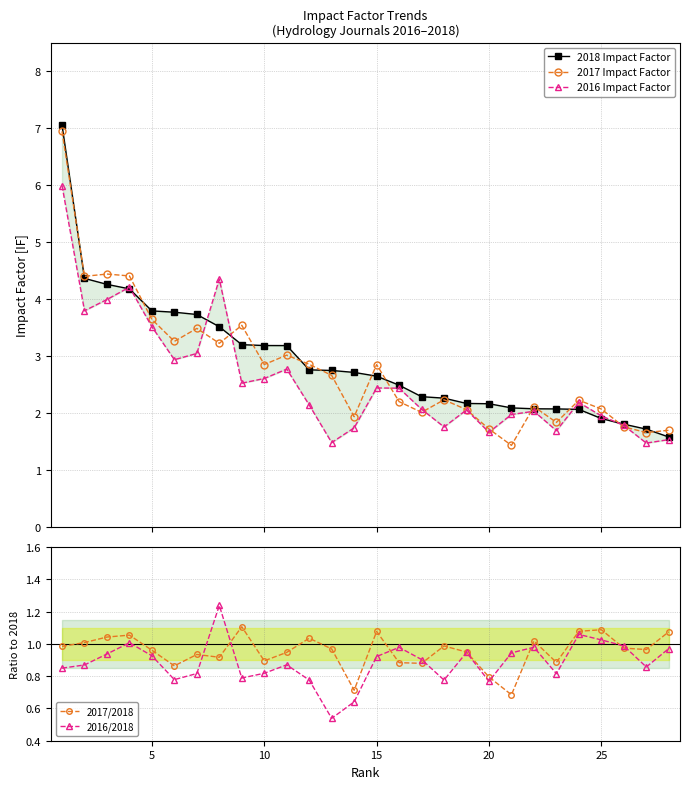

Does the chart have visible grid lines?

Yes